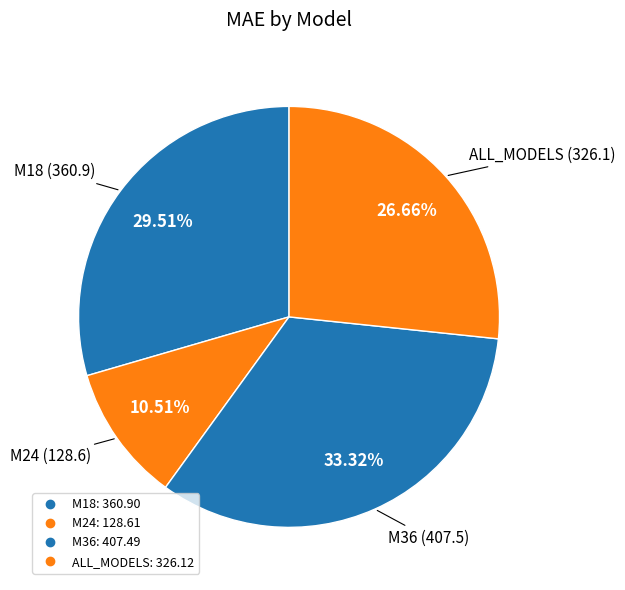

Rank the categories by value from lowest to highest.

M24, ALL_MODELS, M18, M36